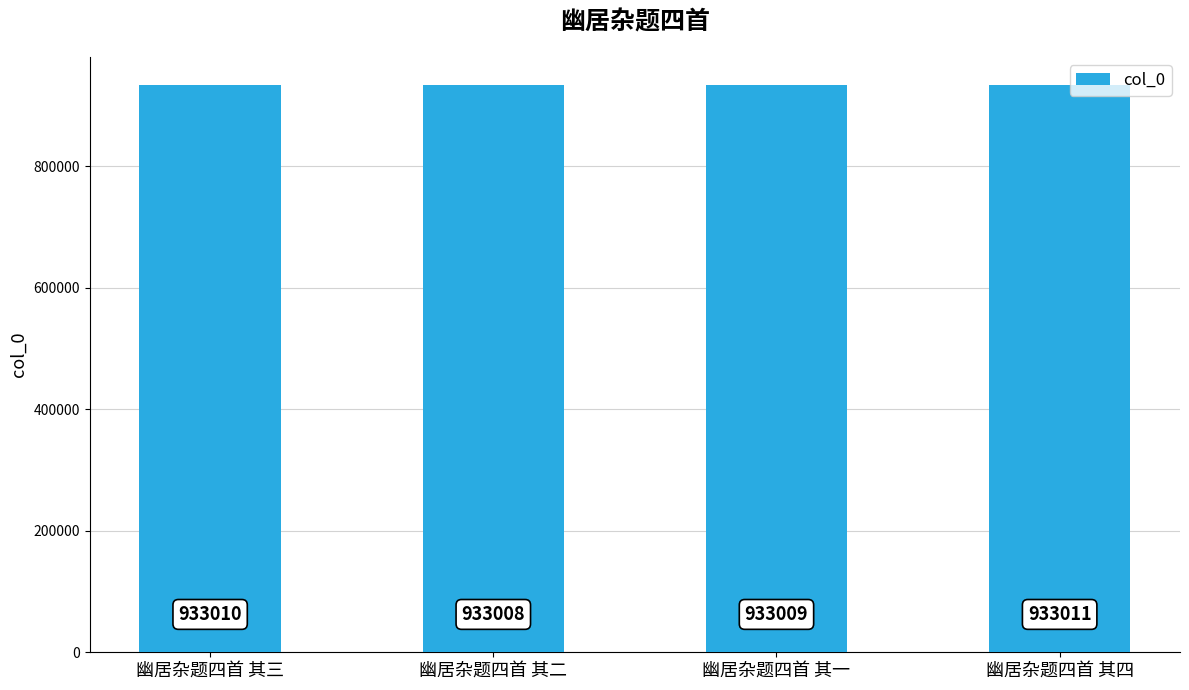

What is the ratio of the value at 幽居杂题四首 其三 to the value at 幽居杂题四首 其四?

1.0